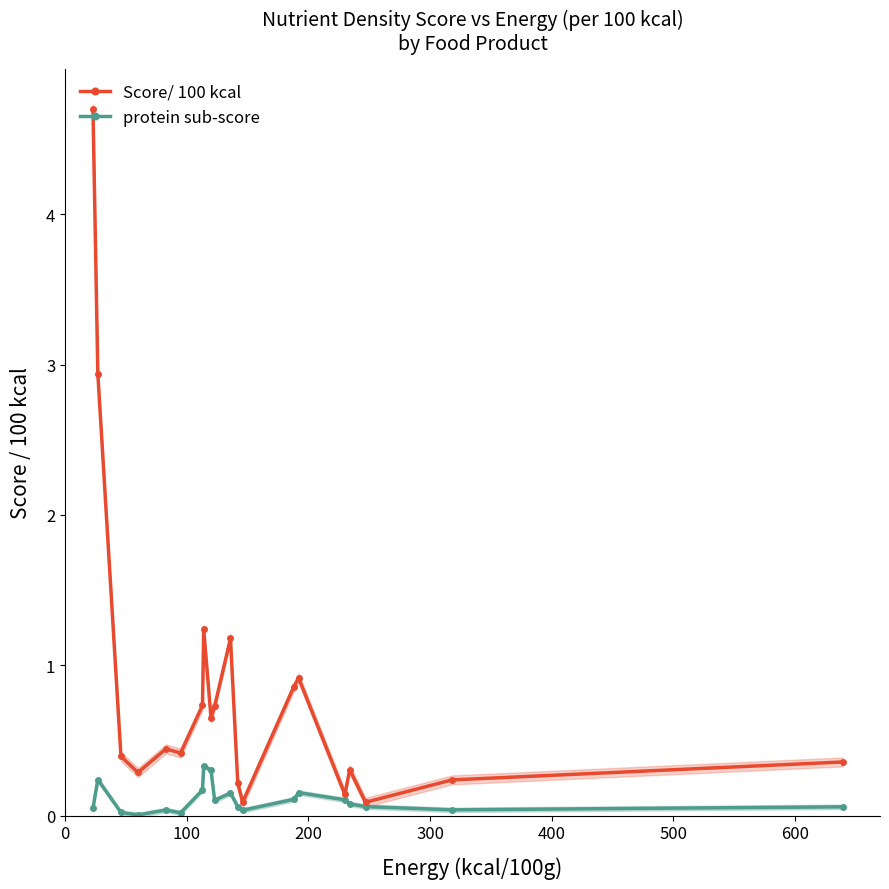

What is the value of the Score/ 100 kcal point at the 3rd from the left?

0.4